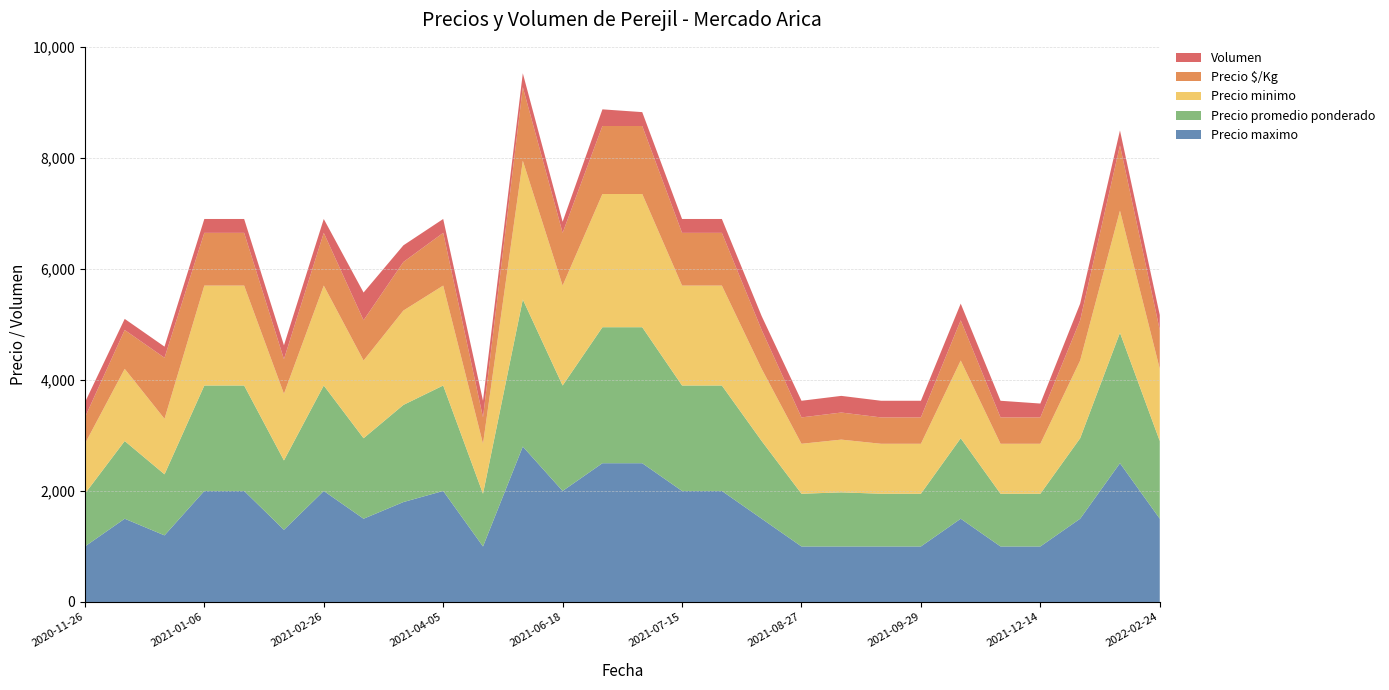

Reading left to right, extract all data points from this chart.

Precio minimo: 900	1300	1000	1800	1800	1200	1800	1400	1700	1800	900	2500	1800	2400	2400	1800	1800	1300	900	950	900	900	1400	900	900	1400	2200	1300
Precio promedio ponderado: 950	1400	1100	1900	1900	1250	1900	1450	1750	1900	950	2650	1900	2450	2450	1900	1900	1400	950	975	950	950	1450	950	950	1450	2350	1400
Precio maximo: 1000	1500	1200	2000	2000	1300	2000	1500	1800	2000	1000	2800	2000	2500	2500	2000	2000	1500	1000	1000	1000	1000	1500	1000	1000	1500	2500	1500
Precio $/Kg: 475	700	1100	950	950	625	950	725	875	950	475	1325	950	1225	1225	950	950	700	475	488	475	475	725	475	475	725	1175	700
Volumen: 270	200	200	250	250	250	250	500	300	250	300	250	200	300	250	250	250	250	300	300	300	300	300	300	250	300	270	270